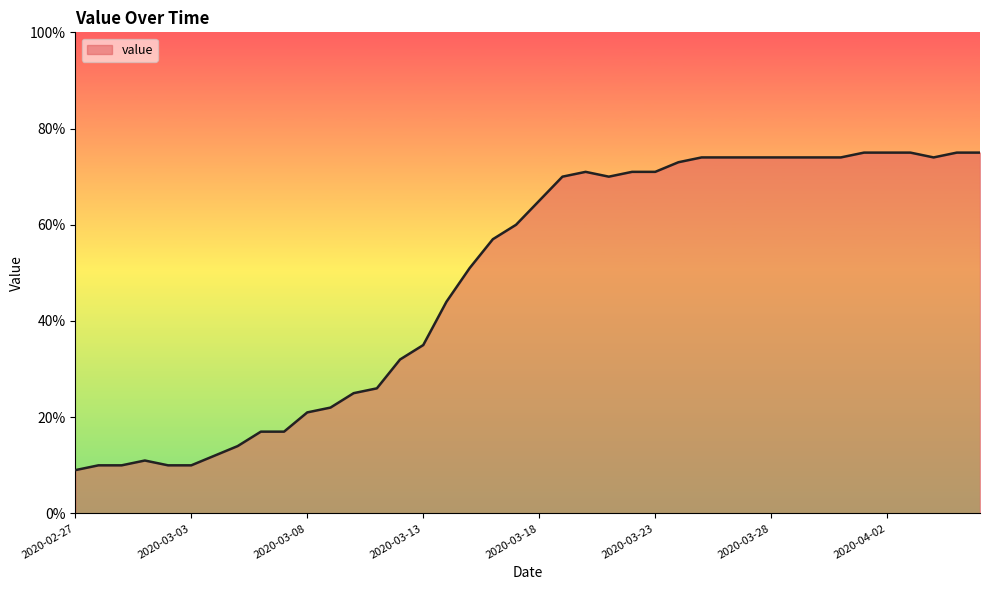

What is the greatest value displayed?

75